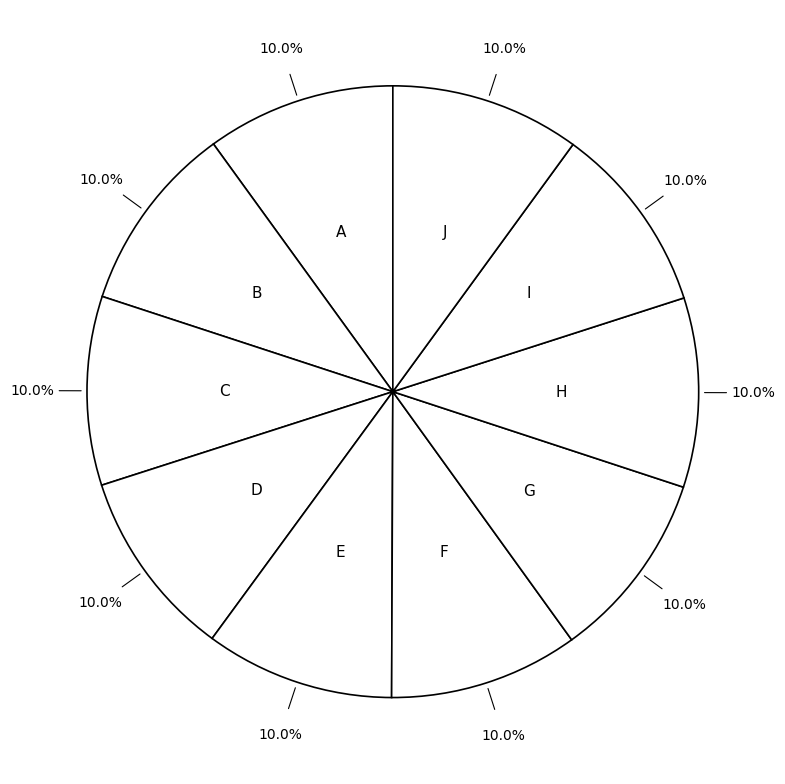

Approximately how many times larger is the value at F compared to H?

1.0